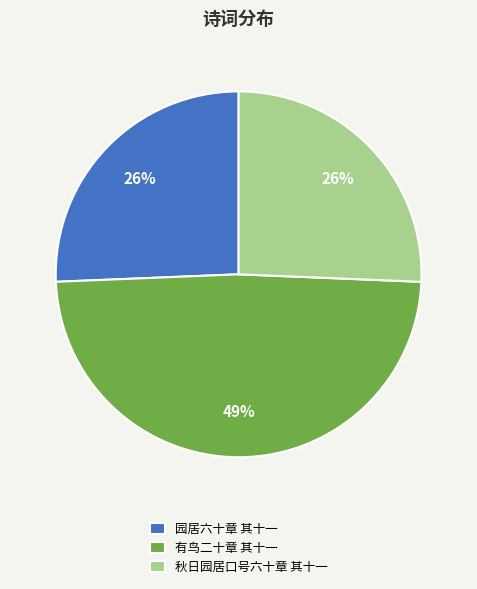

To the nearest percent, what portion does 园居六十章 其十一 represent?

26%